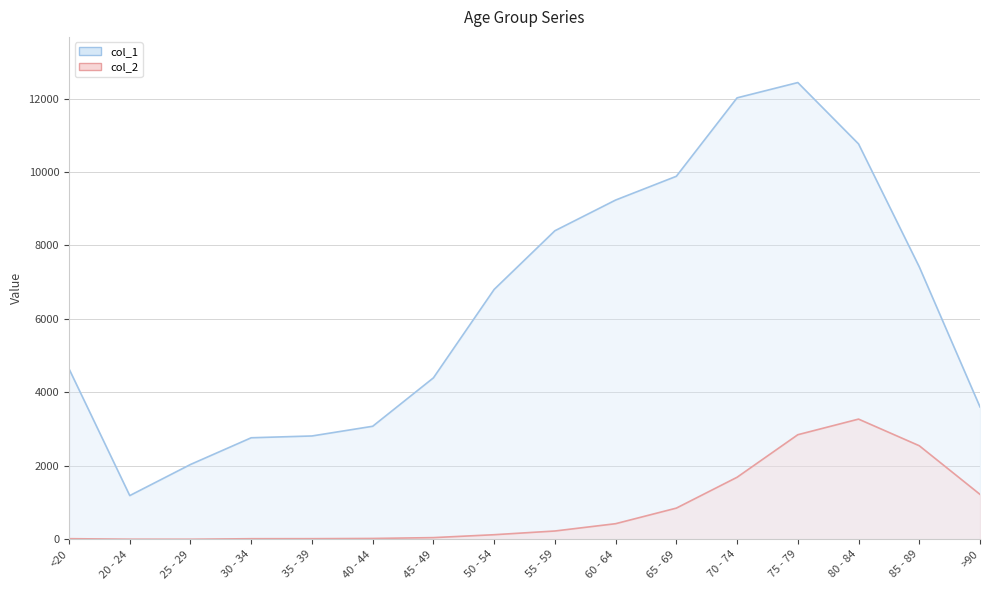

How many values in the col_2 series are below 227?

8